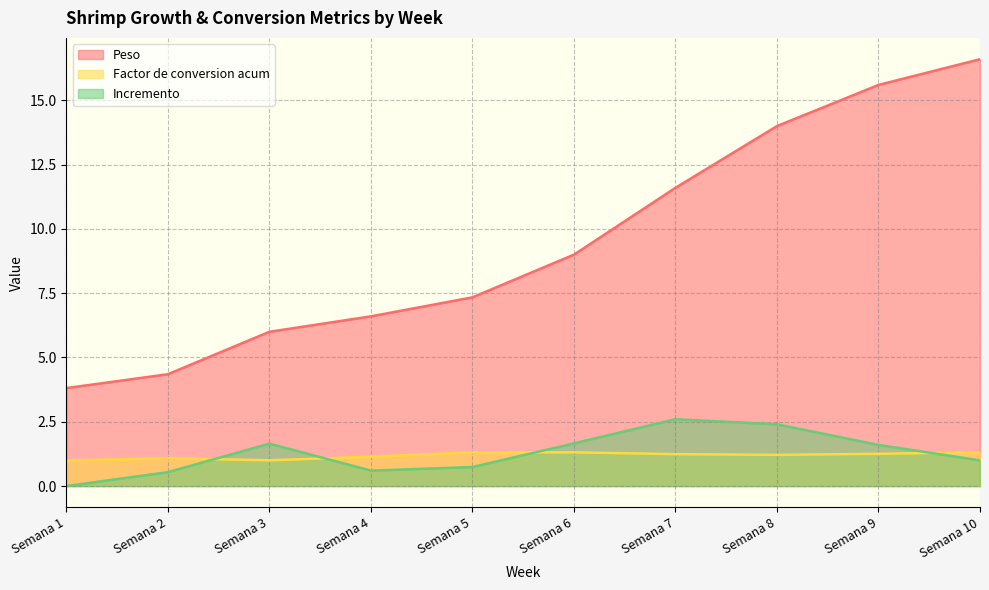

True or false: Factor de conversion acum and Incremento intersect in this chart.

True